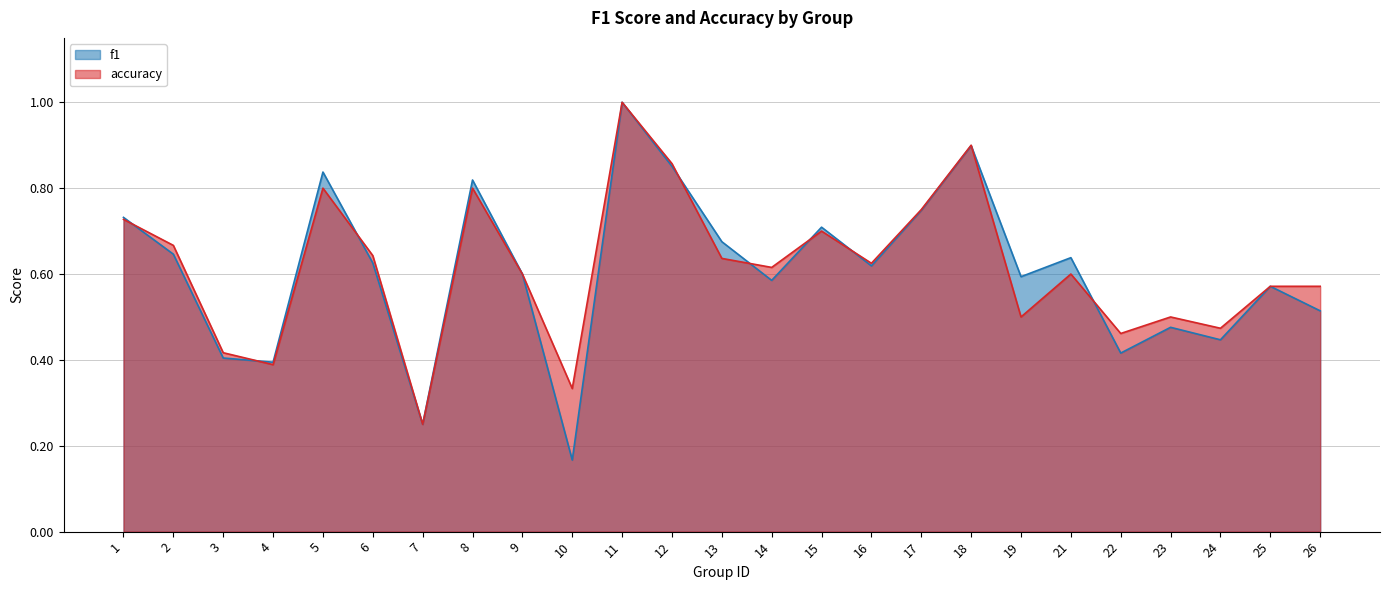

Is the value of f1 at 16 greater than the value of accuracy at 2?

No